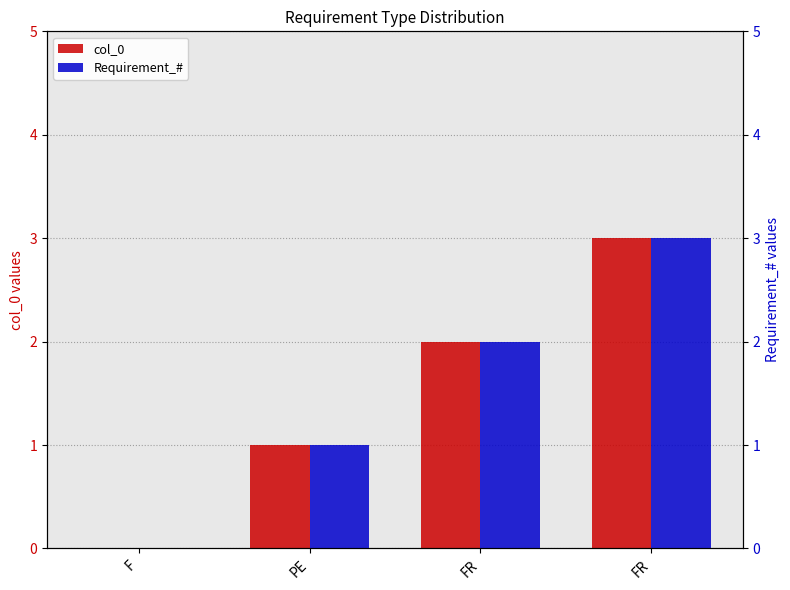

What is the average value of the Requirement_# series?

2